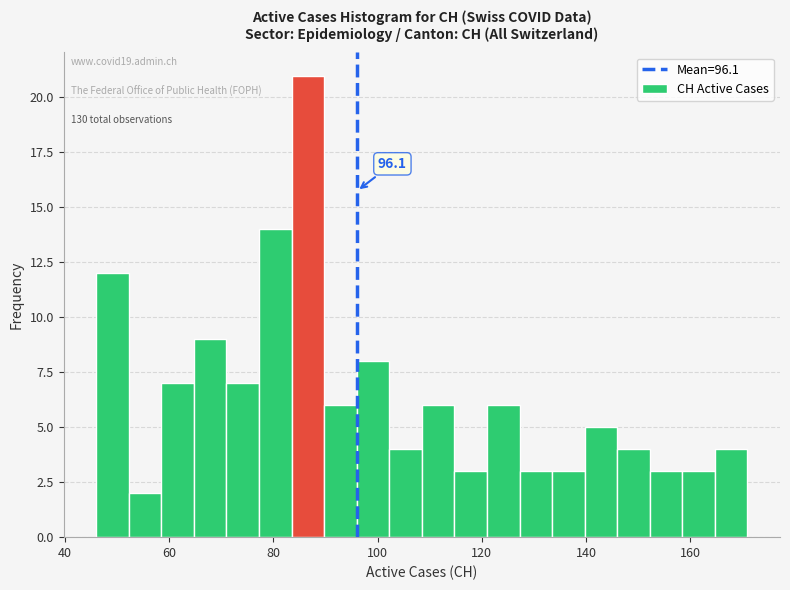

Around what value on the x-axis is the tallest bar? Give the approximate position of its centre, as read against the axis.

86